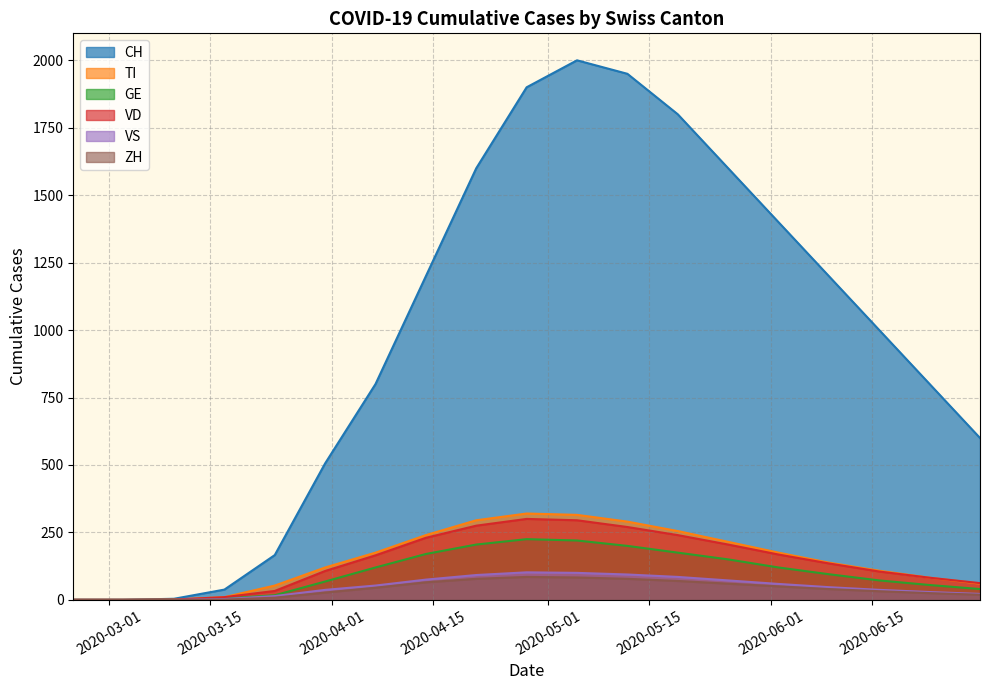

True or false: VD and ZH intersect in this chart.

False